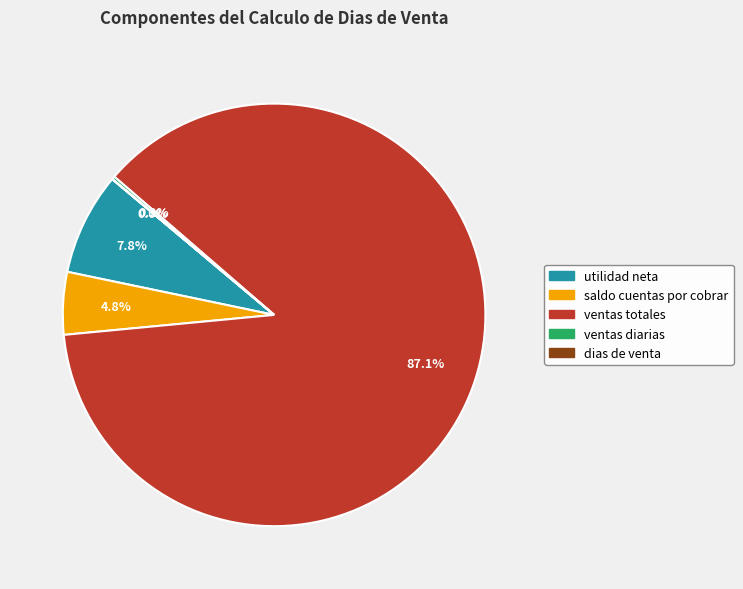

Does ventas totales account for over 50% of the chart?

Yes